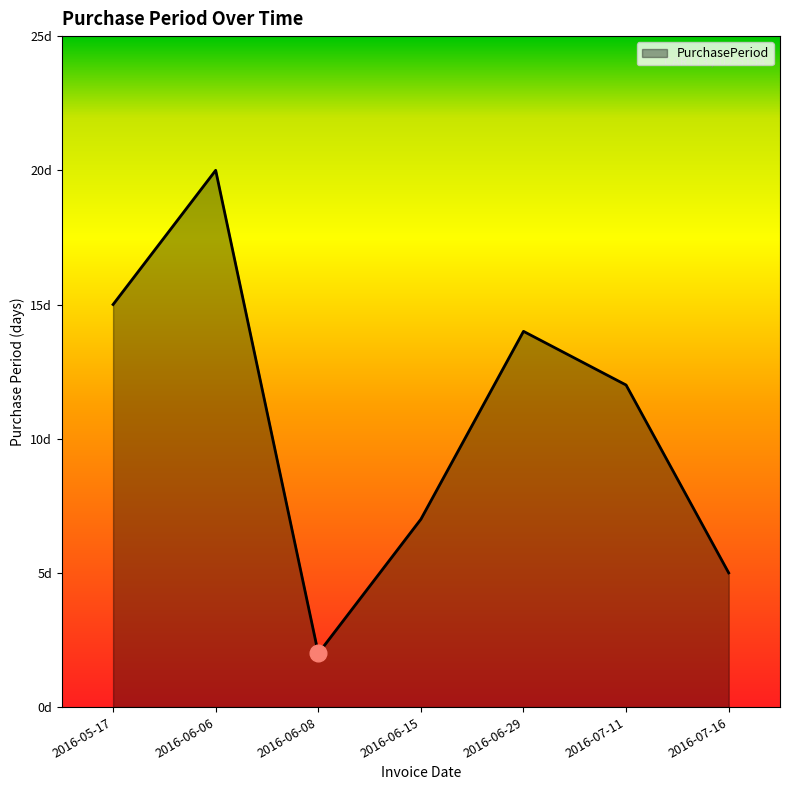

Does the chart display data point markers on the line(s)?

No